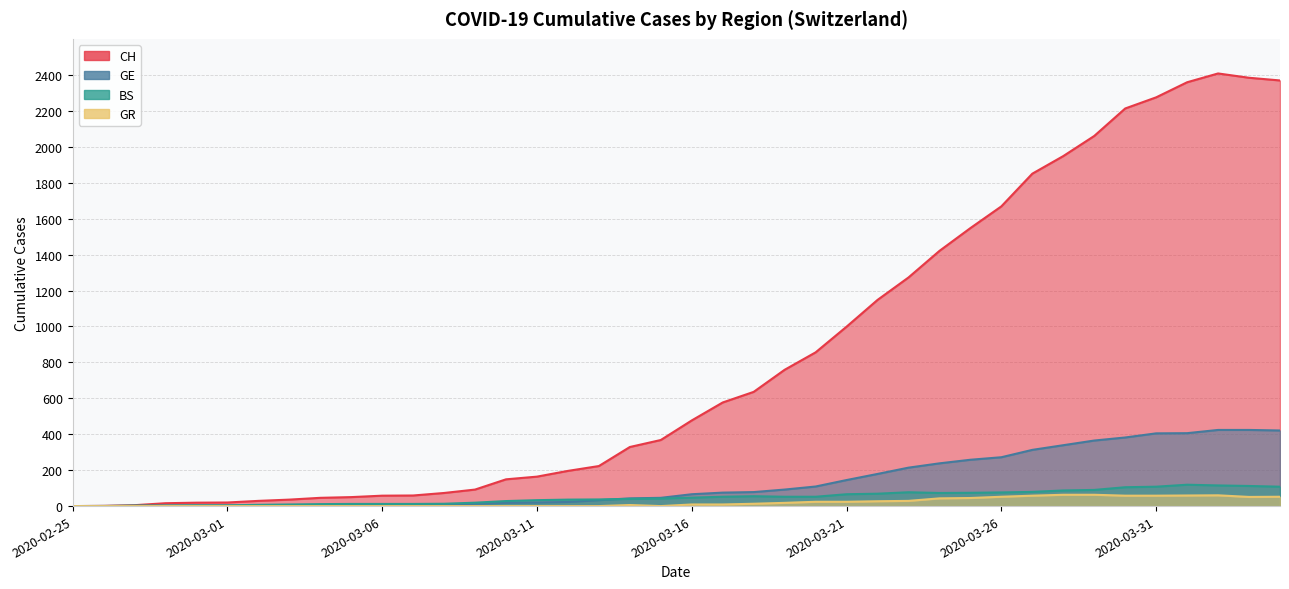

Which series has the widest spread of values?

CH